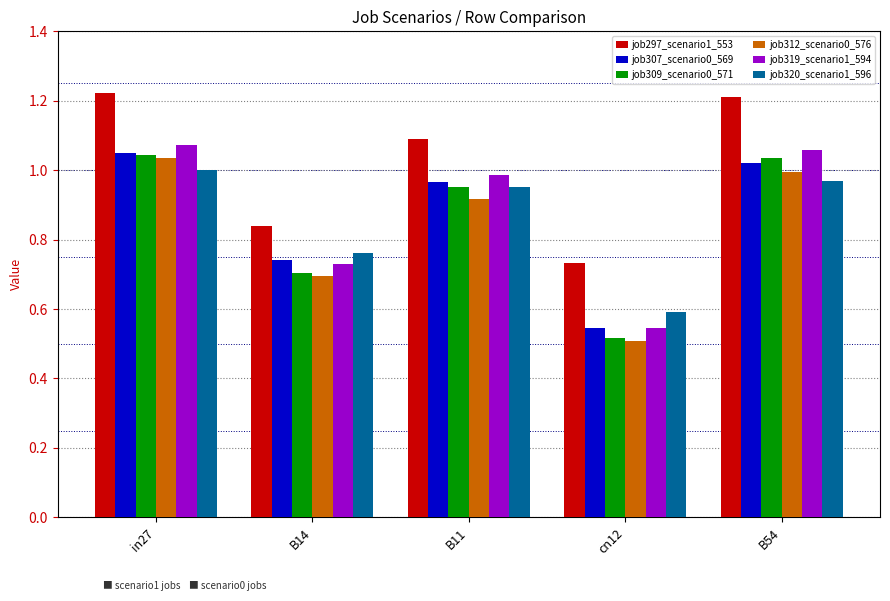

At which label does job320_scenario1_596 reach its peak?

in27